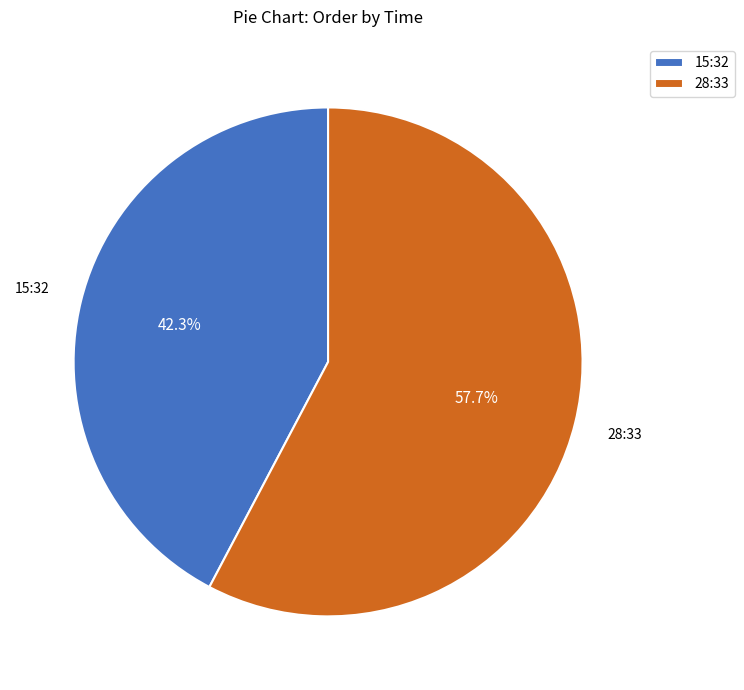

Combined, what portion of the pie is 28:33 and 15:32?

100.0%